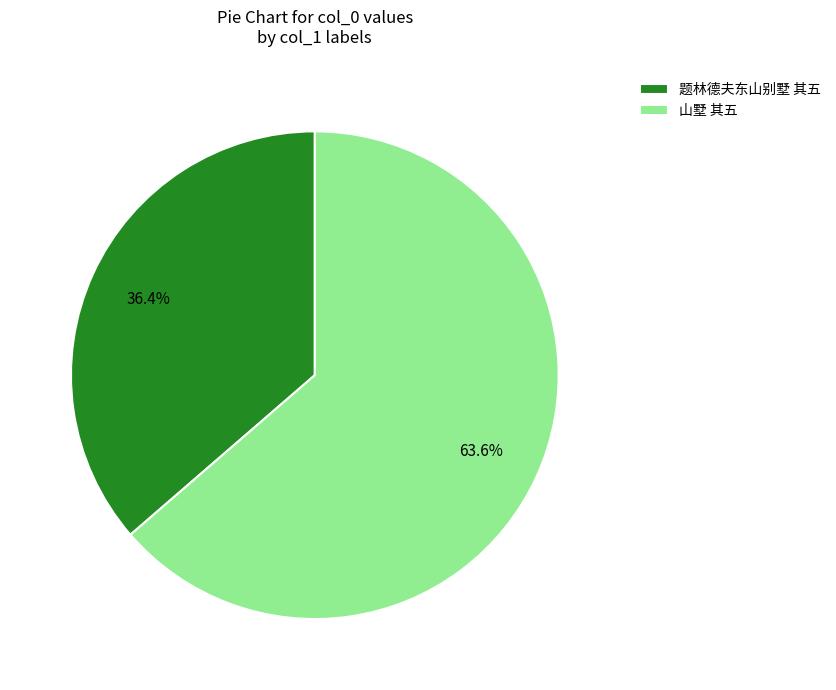

To the nearest percent, what percentage of the pie is 题林德夫东山别墅 其五?

36%